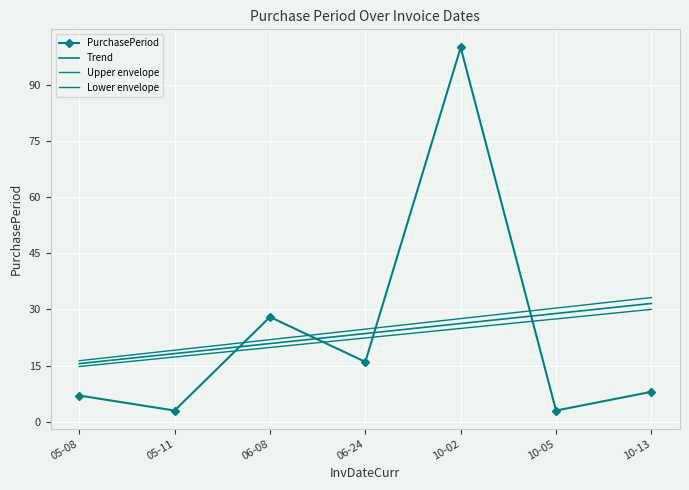

How many values in the Trend series exceed 23?

4